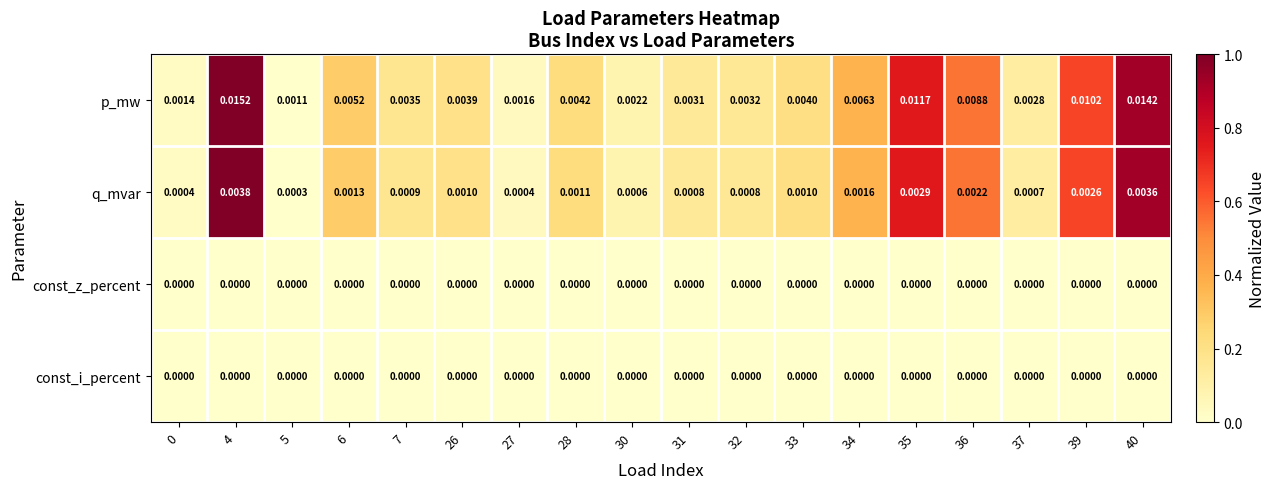

Which series has the largest range (max minus min)?

p_mw